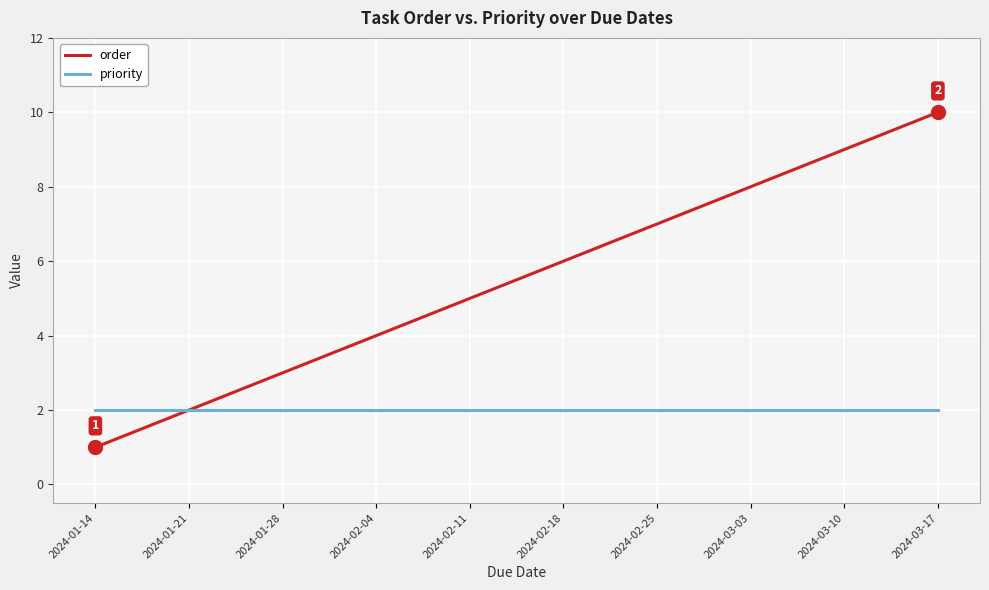

The priority series shows 2 at 2024-03-17. True or false?

True